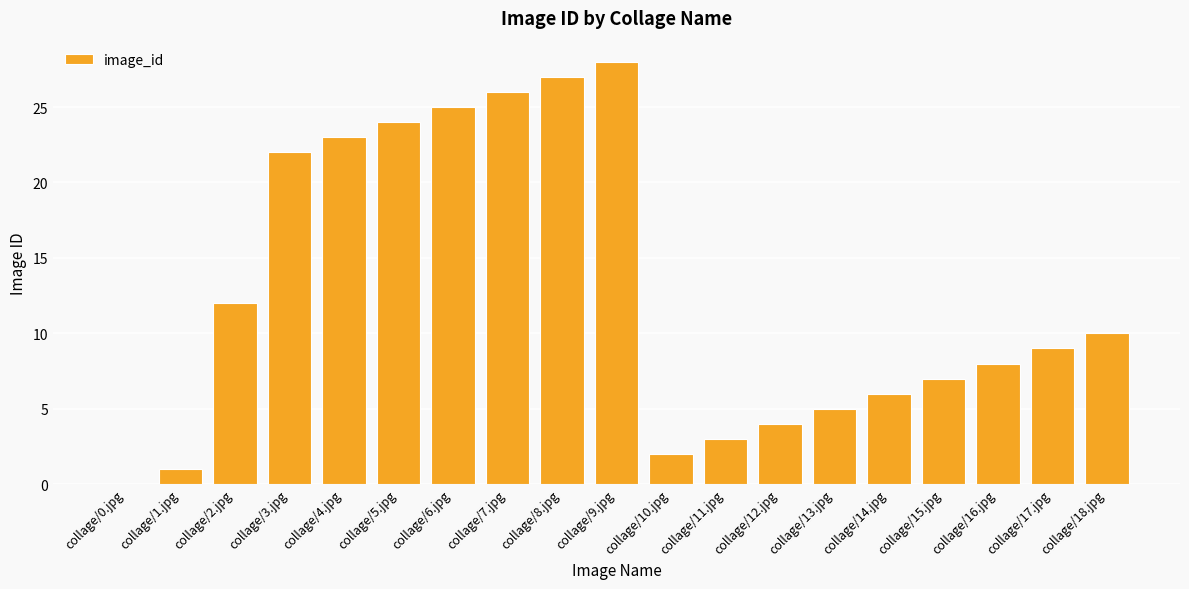

What is the change in value from collage/8.jpg to collage/12.jpg?

-23